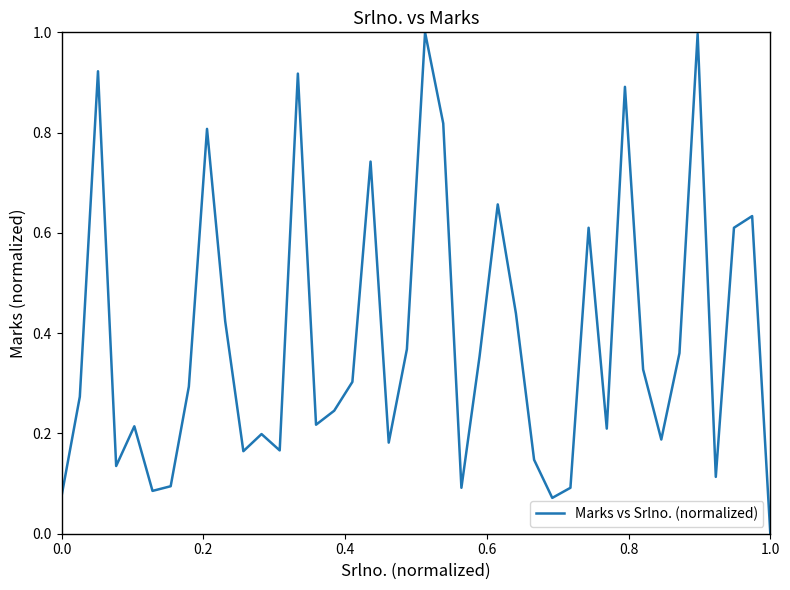

What is the difference between the maximum and minimum values?

1.0